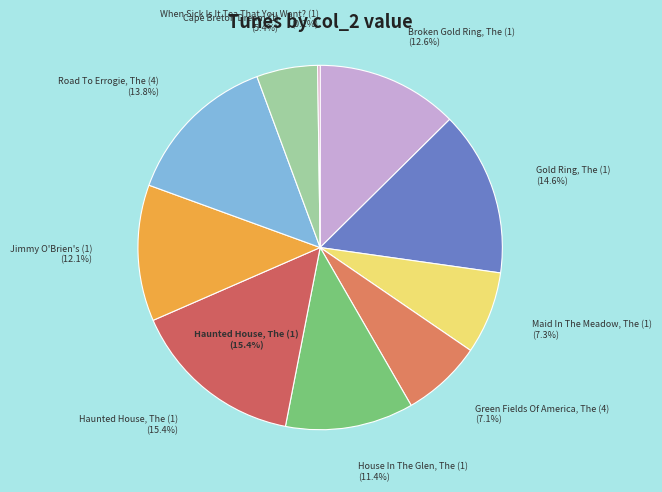

What is the change in value from Gold Ring, The (1) to Cape Breton Dream (1)?

-17814